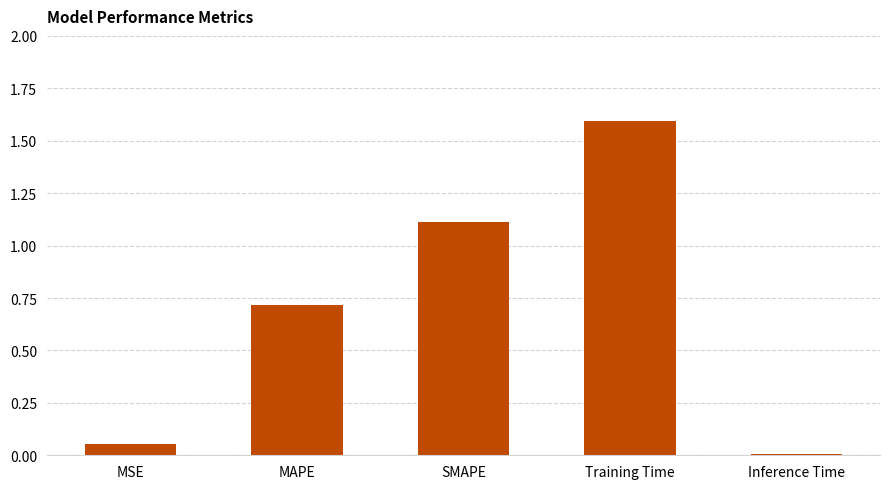

What is the change in value from MAPE to SMAPE?

+0.4